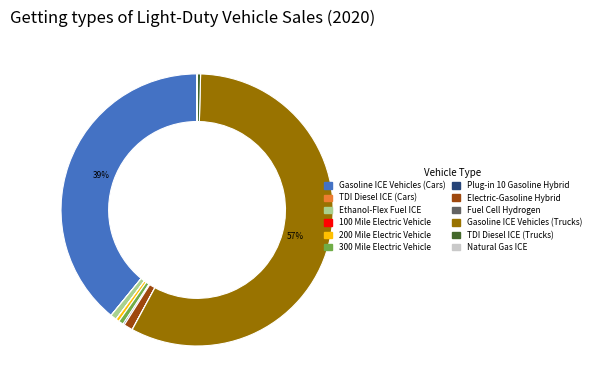

To the nearest percent, what portion does 300 Mile Electric Vehicle represent?

1%